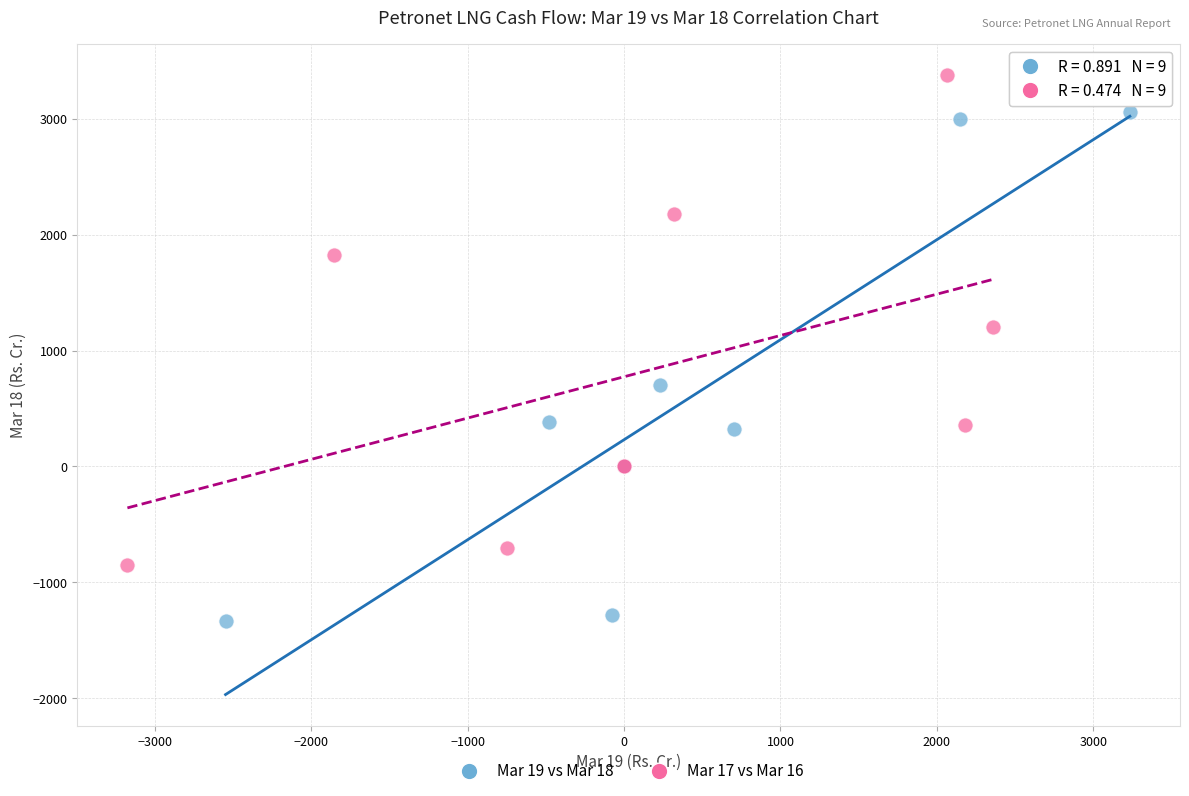

Which series reaches the maximum Y coordinate?

Mar 17 vs Mar 16